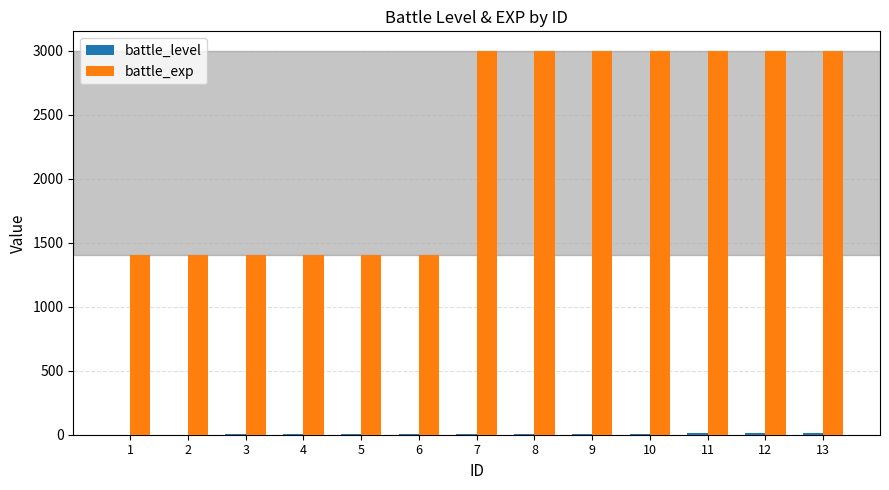

The value of battle_exp at 6 is 423. True or false?

False